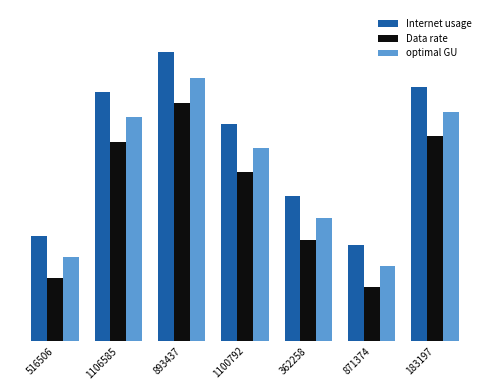

What position from the left is 1100792?

4